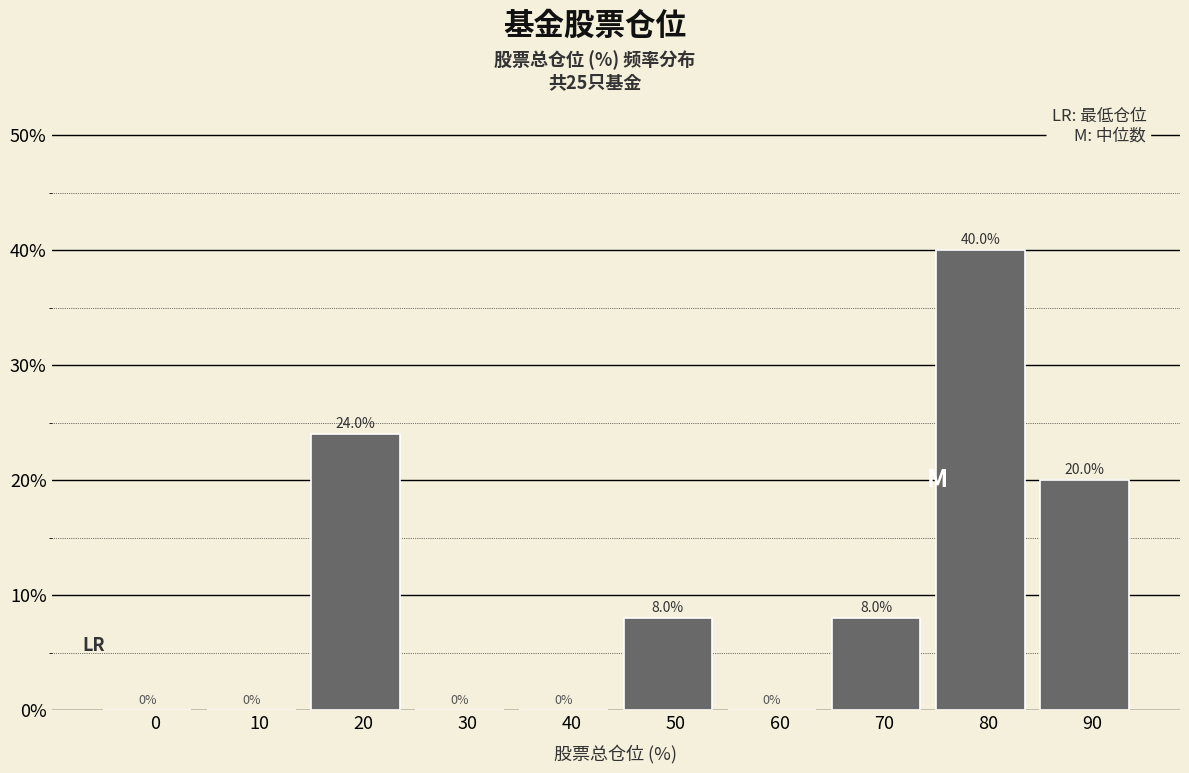

Reading left to right, list all the values displayed in this chart.

0=0	10=0	20=24	30=0	40=0	50=8	60=0	70=8	80=40	90=20